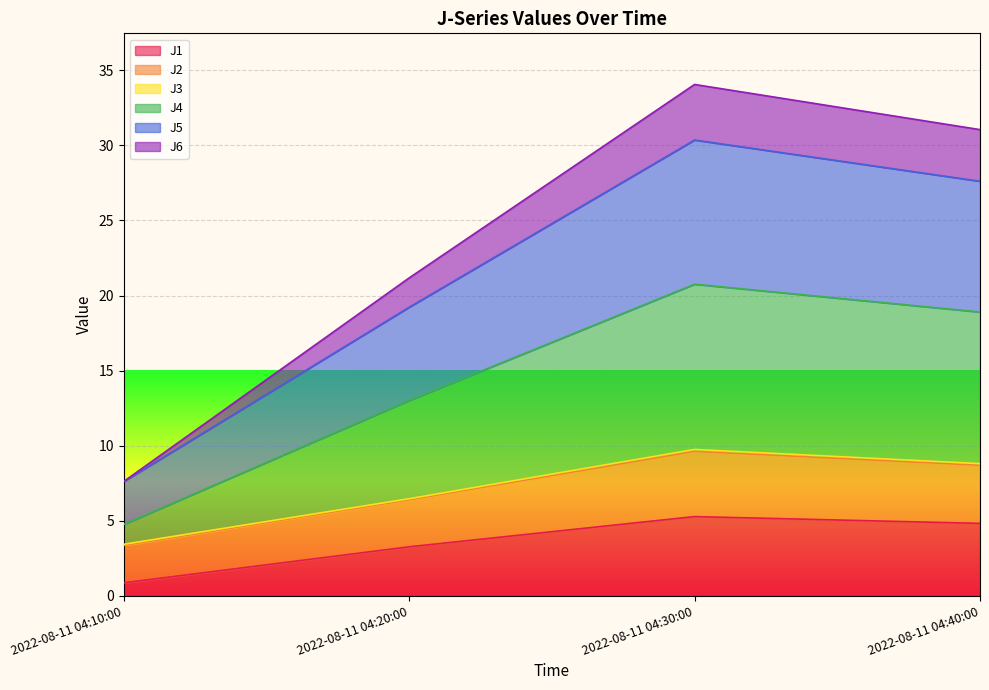

Which has a higher value, 2022-08-11 04:30:00 or 2022-08-11 04:20:00?

2022-08-11 04:30:00